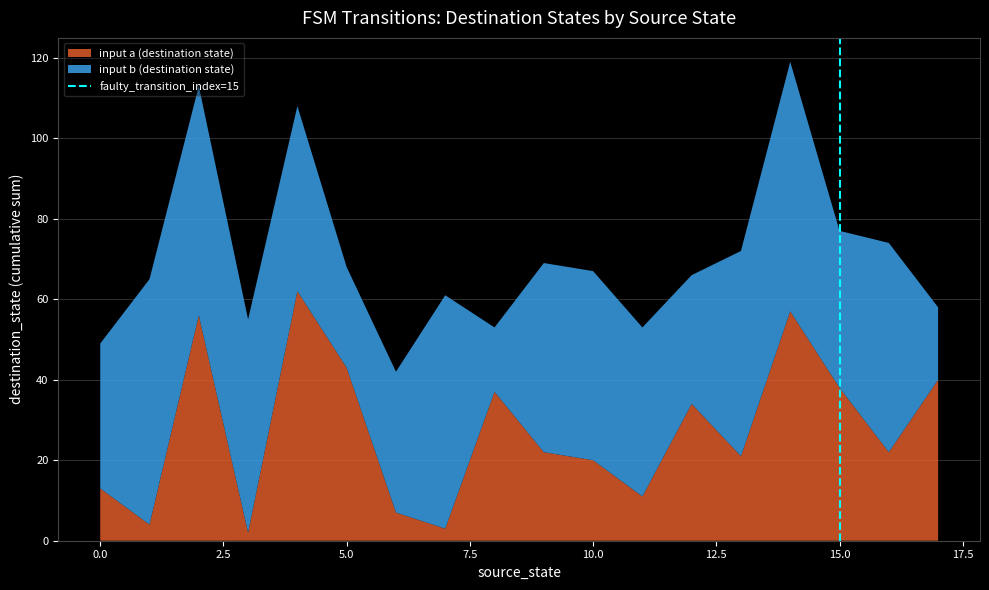

The value of input a (destination state) at 10.0 is 20. True or false?

True